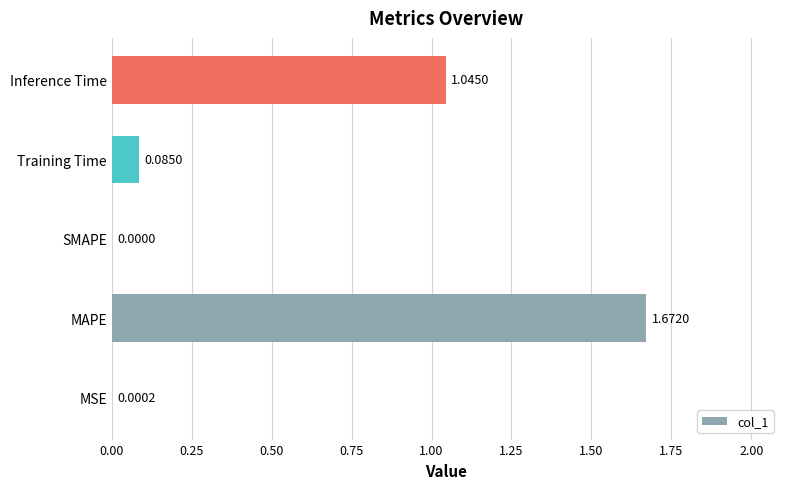

At which label is the value closest to 0?

SMAPE